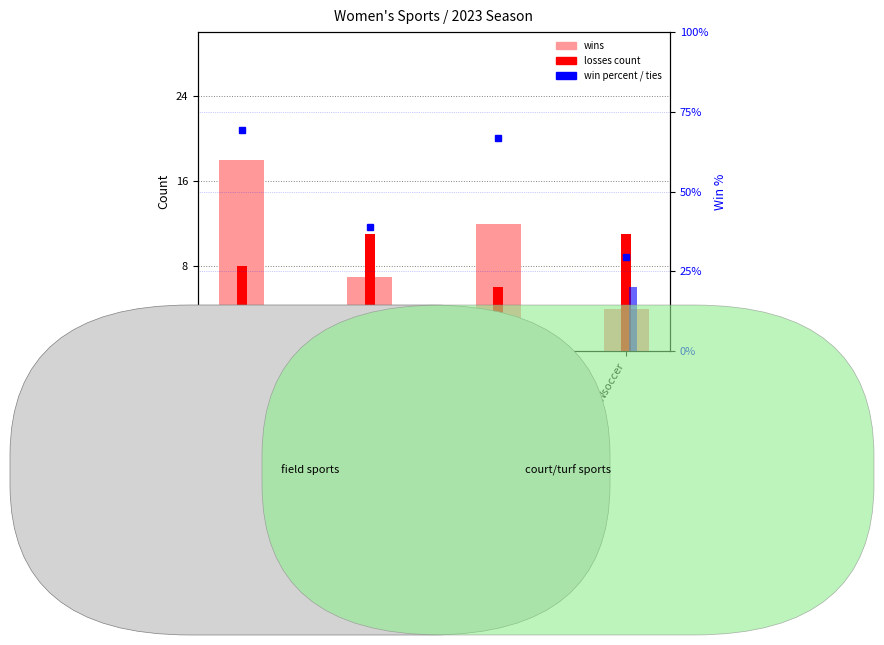

The value of Wins at Wsoccer is 4.0. True or false?

True